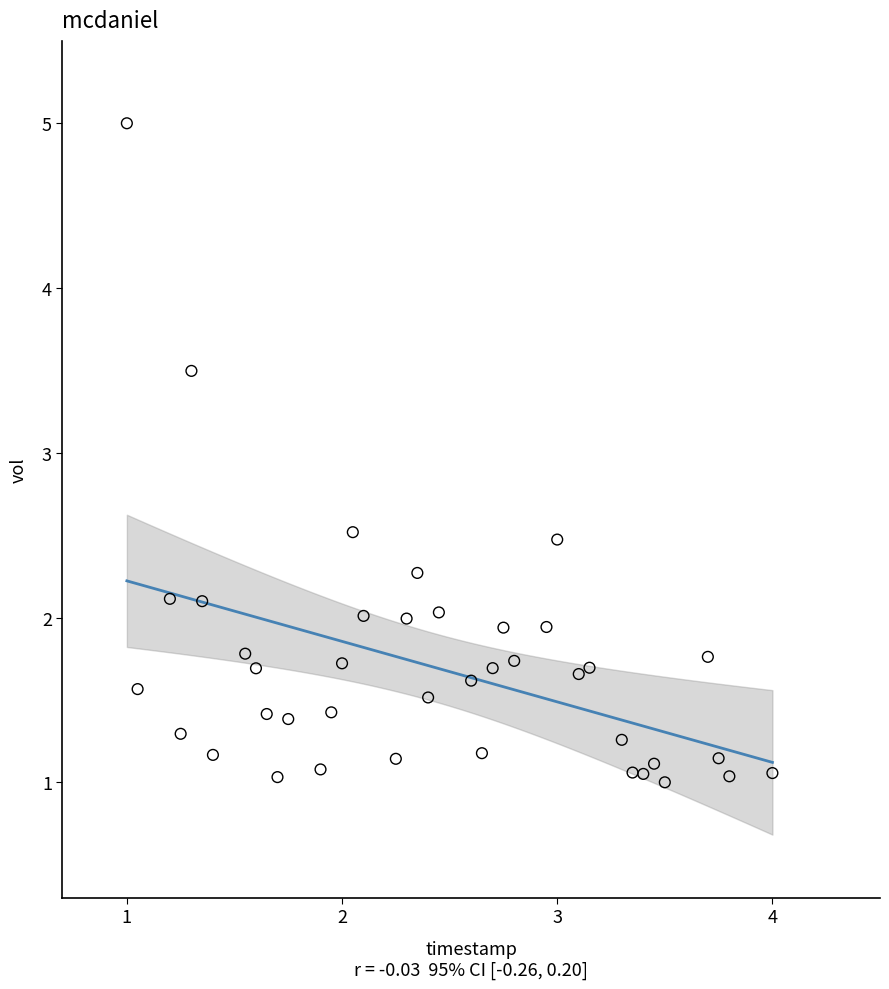

What is the range of Y values (max minus min)?

4.0